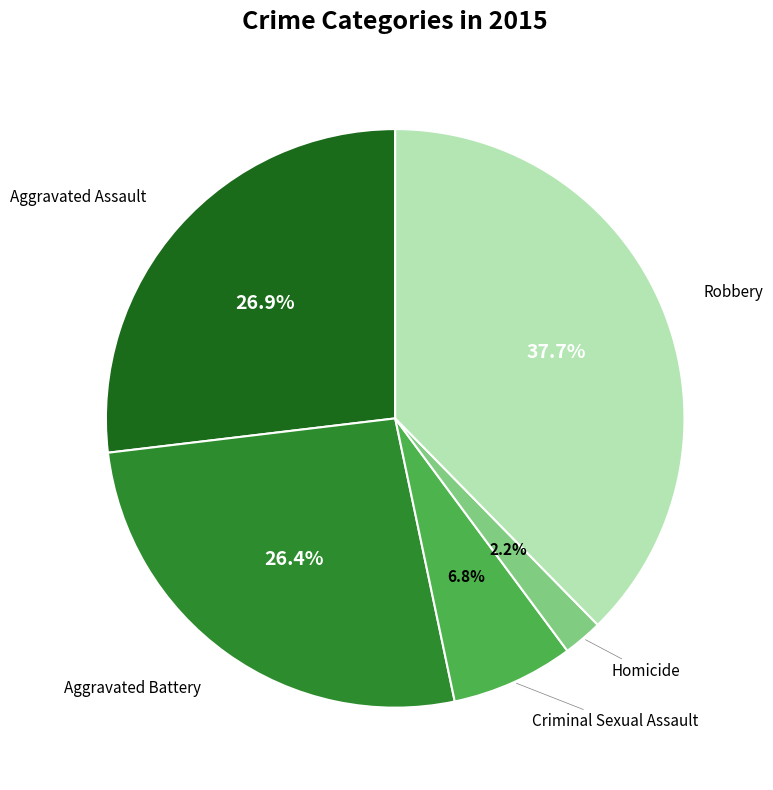

Is there any slice that represents more than half of the pie?

No